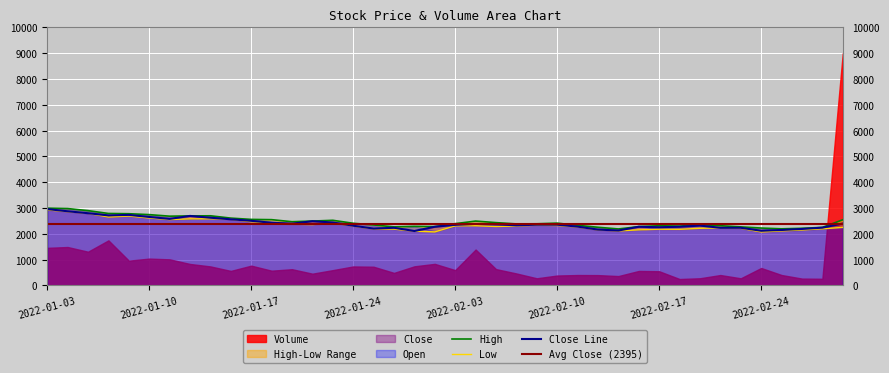

How many data points in Low are above 2300?

19